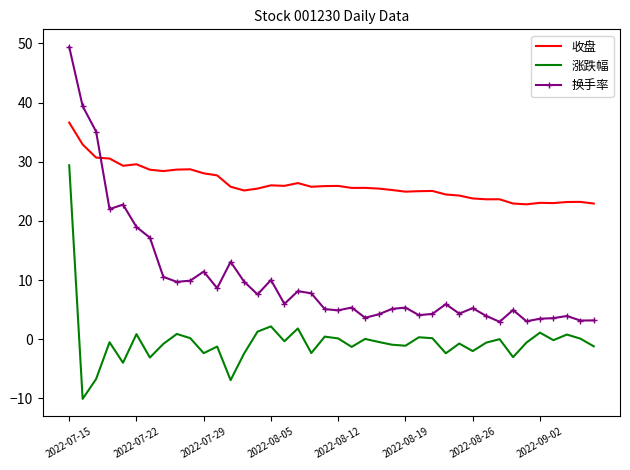

Which series has the largest range (max minus min)?

换手率